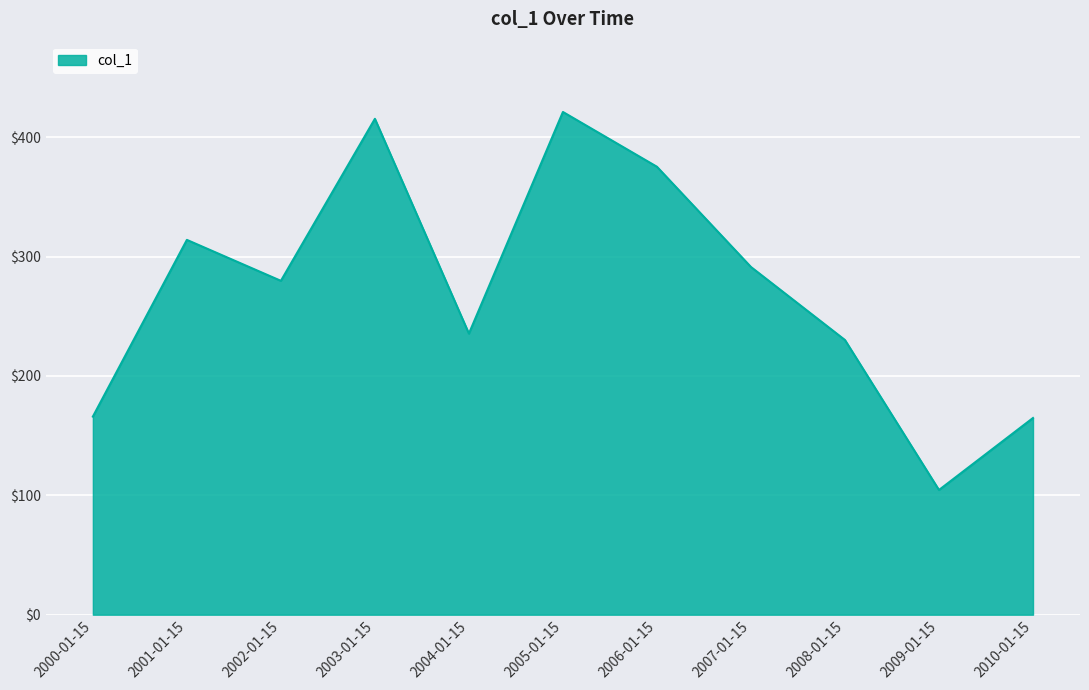

What position from the left is 2009-01-15?

10